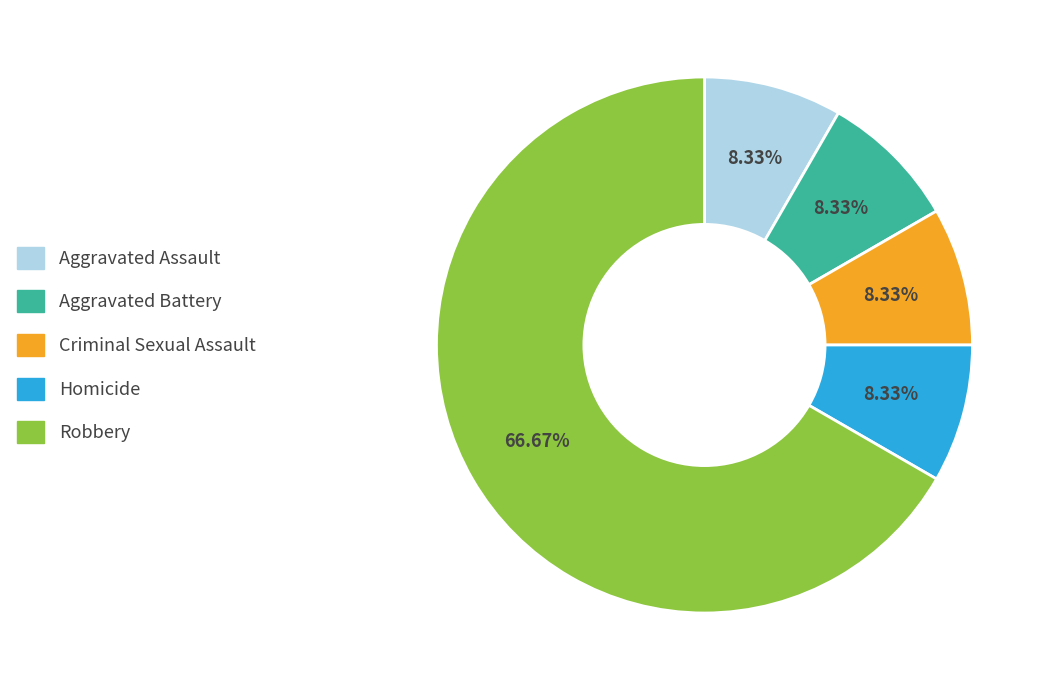

How much of the chart is everything except Homicide?

91.7%